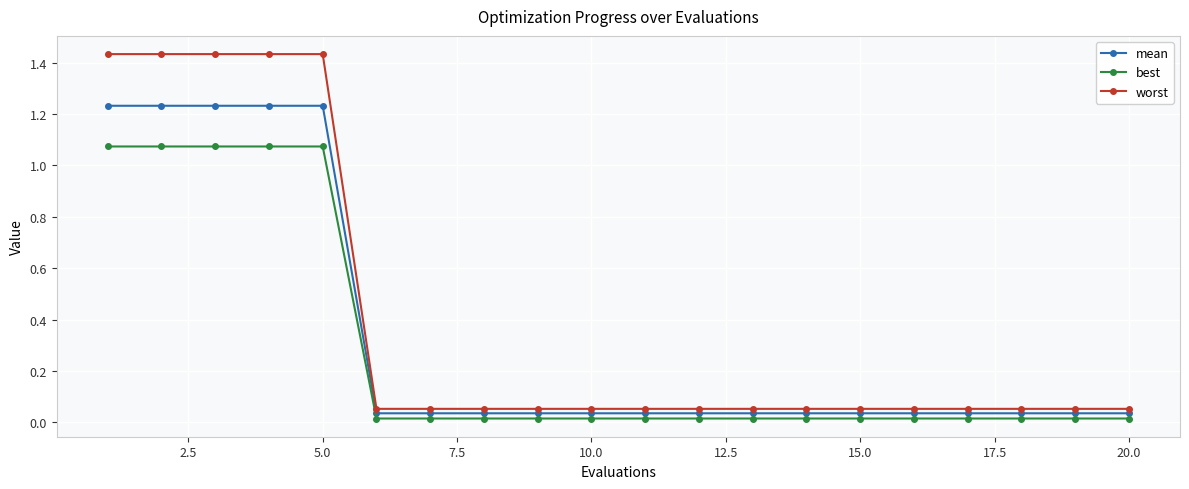

Does the chart have visible grid lines?

Yes